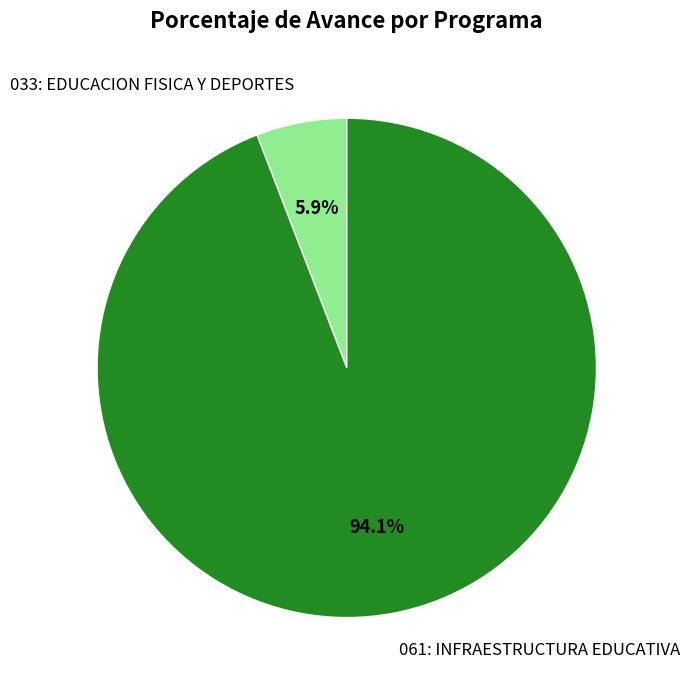

Do 061: INFRAESTRUCTURA EDUCATIVA and 033: EDUCACION FISICA Y DEPORTES together represent more than half of the pie?

Yes